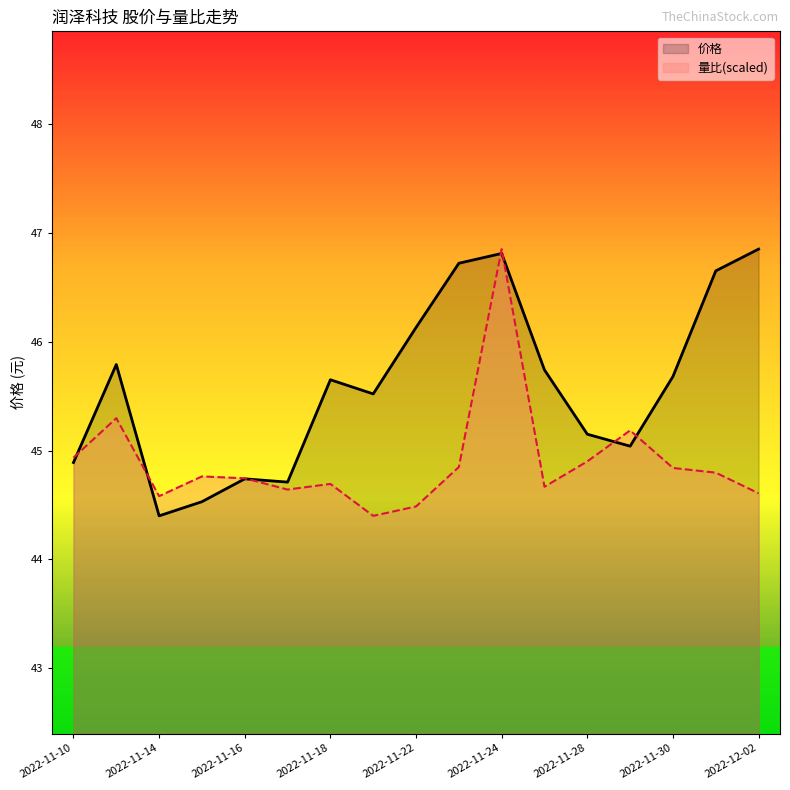

Rank the series by their maximum value, from lowest to highest.

价格, 量比